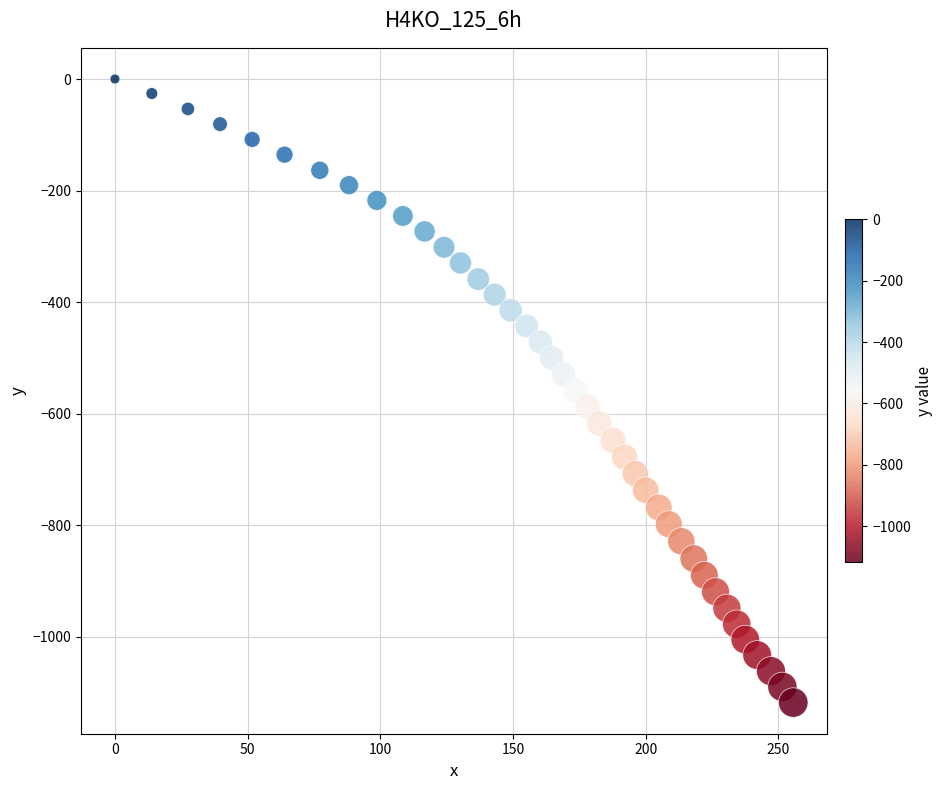

What is the range of X values (max minus min)?

255.6